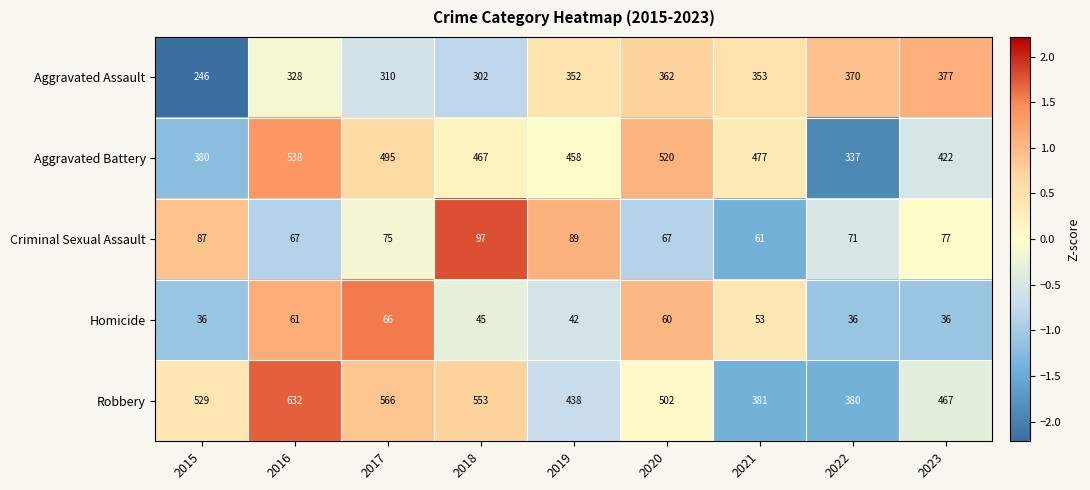

Rank the series by their maximum value, from highest to lowest.

Robbery, Aggravated Battery, Aggravated Assault, Criminal Sexual Assault, Homicide